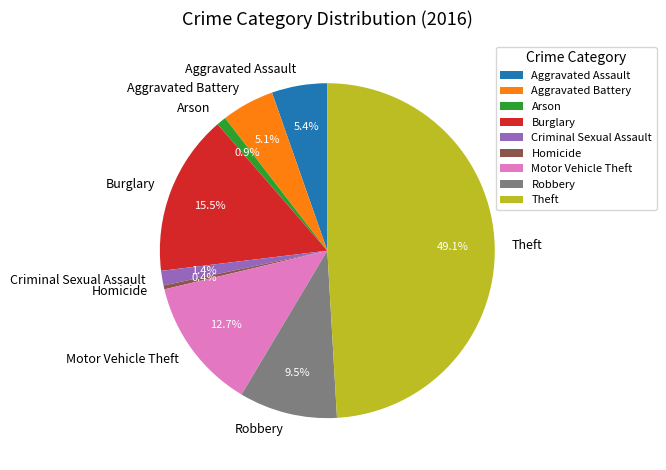

To the nearest percent, what is the average slice percentage?

11%